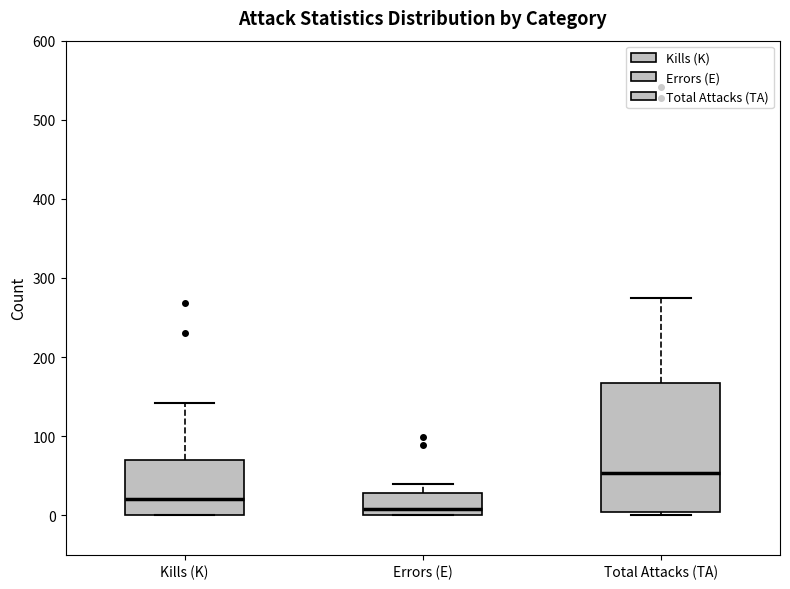

Where is the upper edge of the box for Errors (E) on the y-axis? The values are not printed on the chart, so give them approximately, as read against the axis.

30